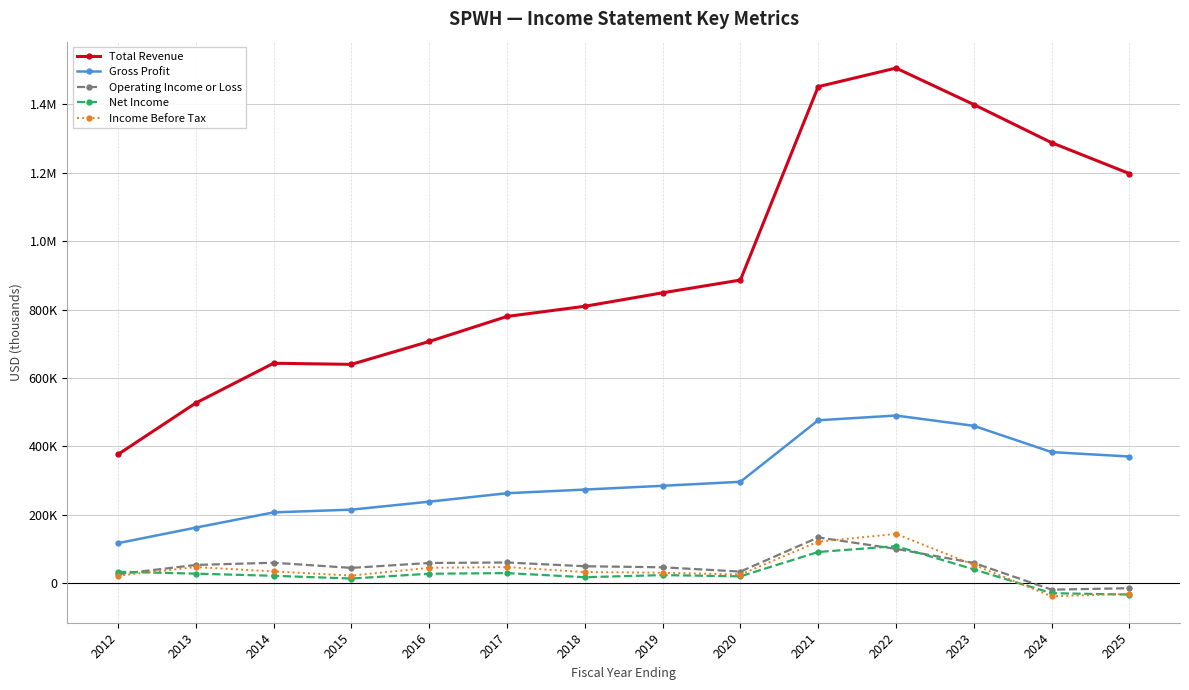

After their last crossing, which series has the higher values: Income Before Tax or Operating Income or Loss?

Operating Income or Loss